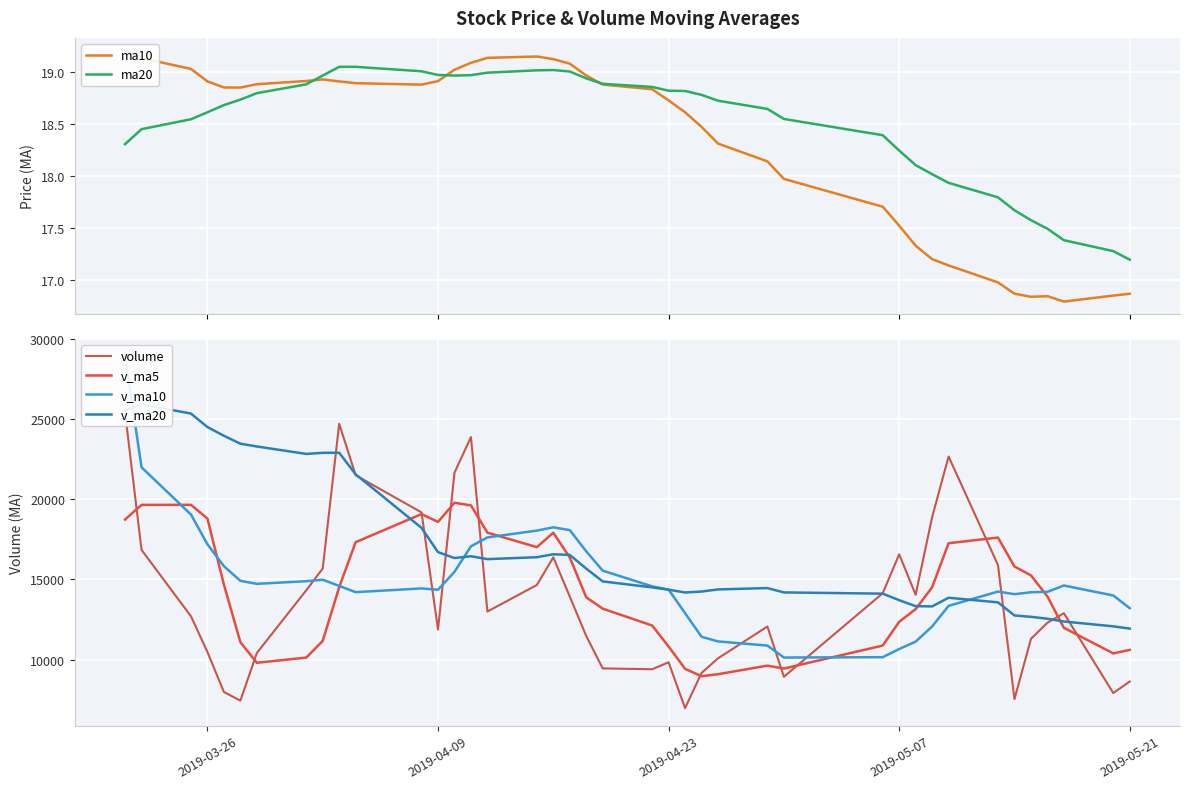

What is the lowest value of the v_ma5 series?

8957.9